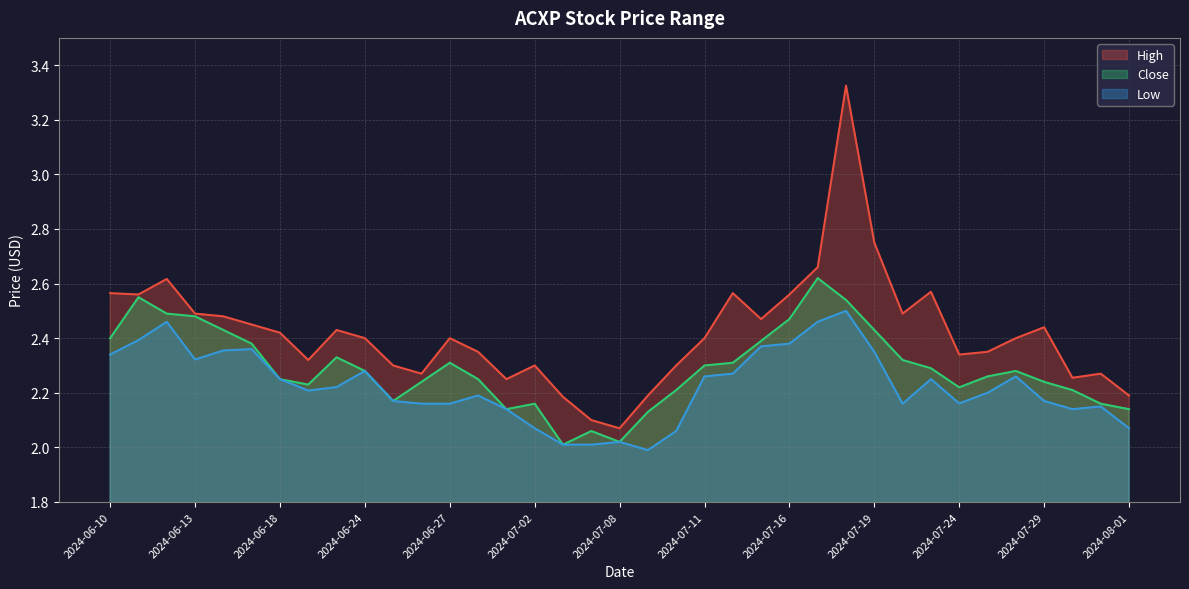

True or false: High and Low cross at least once.

False